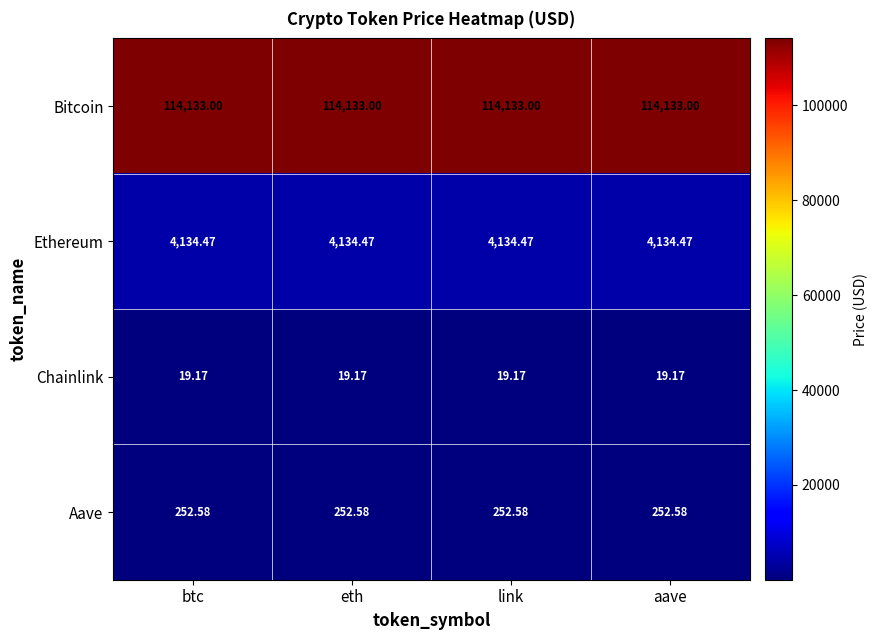

Which series has the largest total across all categories?

Bitcoin